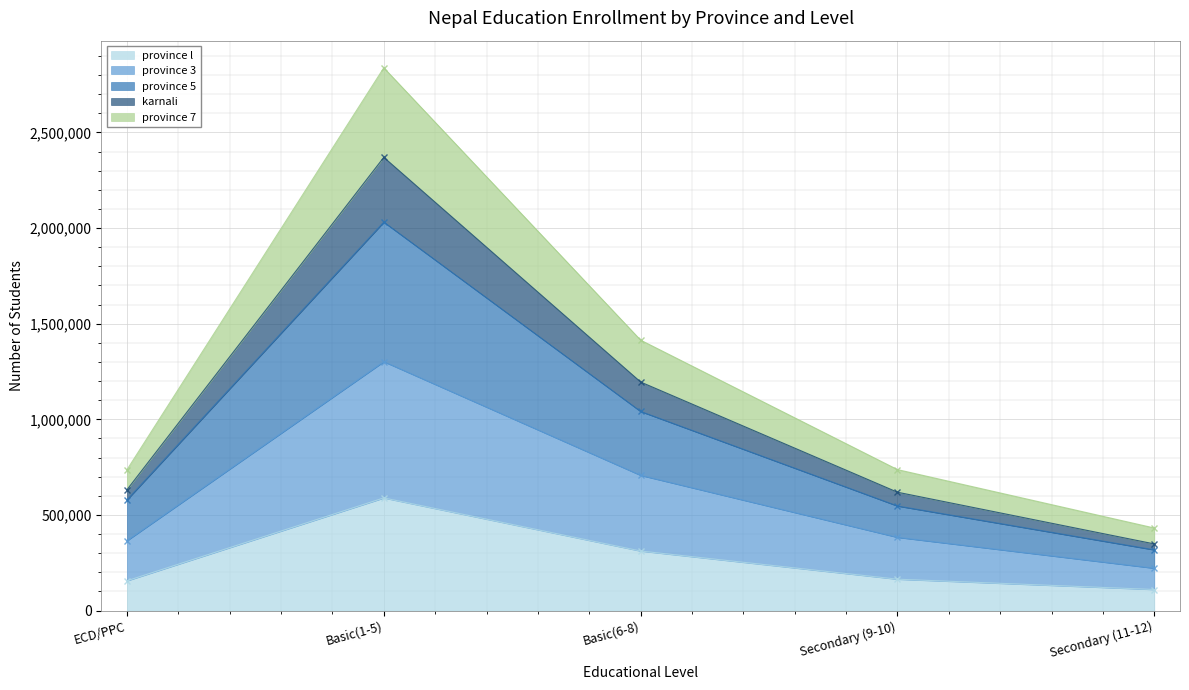

What position from the left is Secondary (9-10)?

4